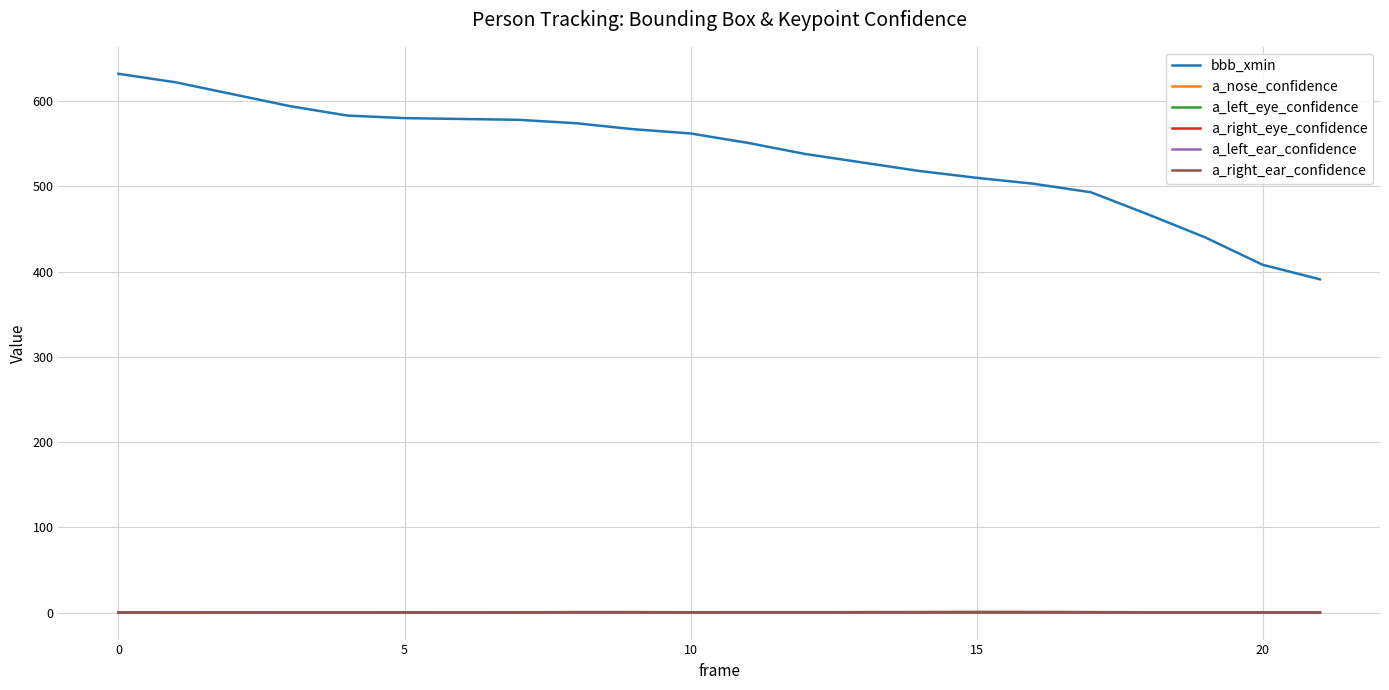

Which series has the widest spread of values?

bbb_xmin